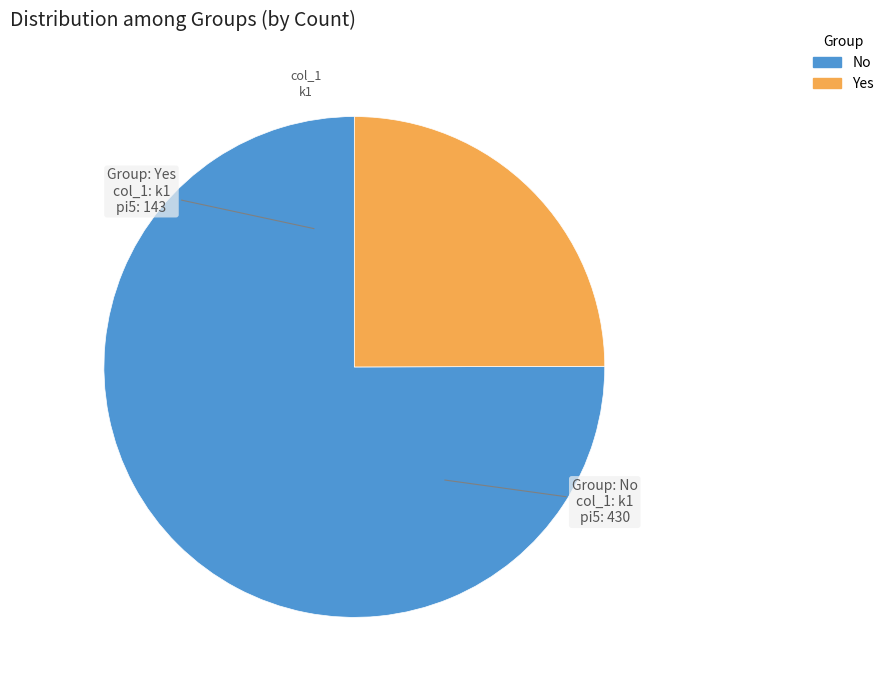

Between Yes and No, which is larger?

No